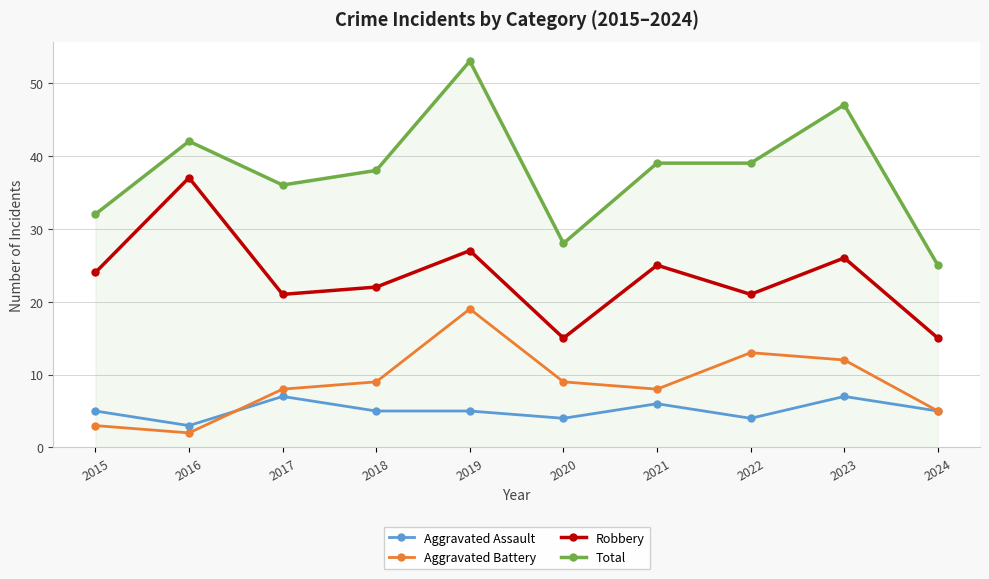

Which category has the lowest value in the Aggravated Battery series?

2016